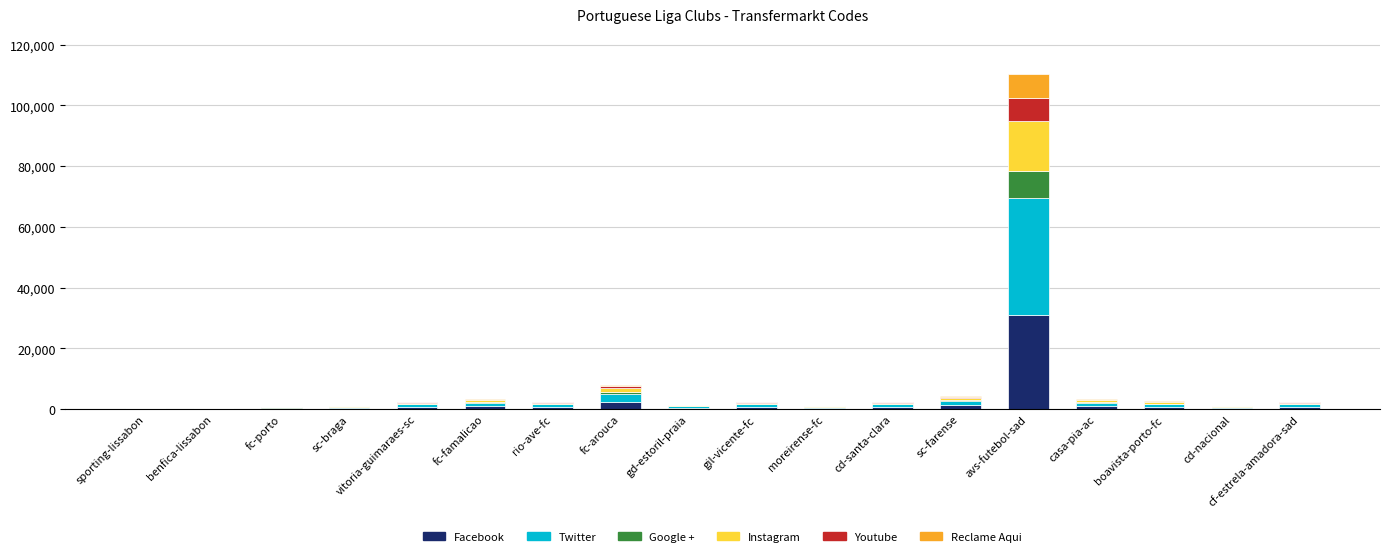

Which category has the highest value in the Facebook series?

avs-futebol-sad